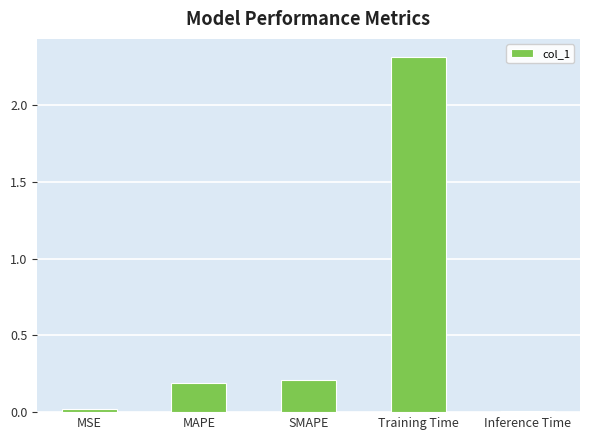

What is the maximum value shown in the chart?

2.3